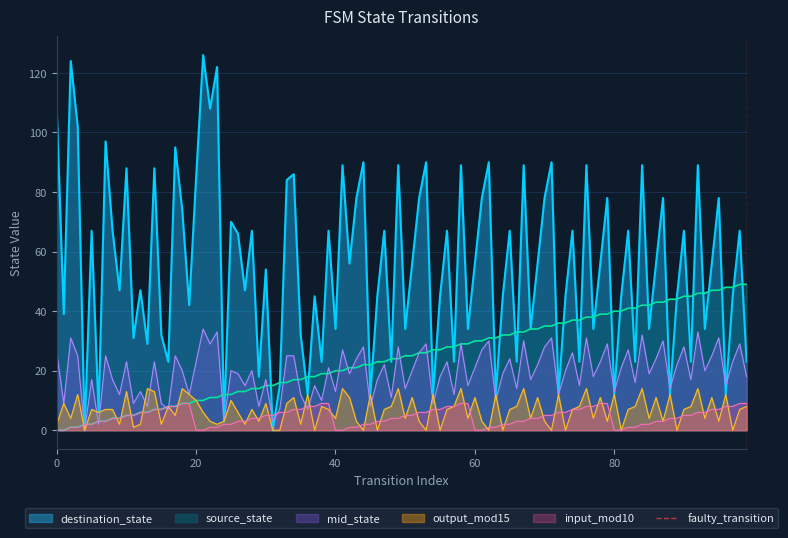

What is the maximum value for source_state?

49